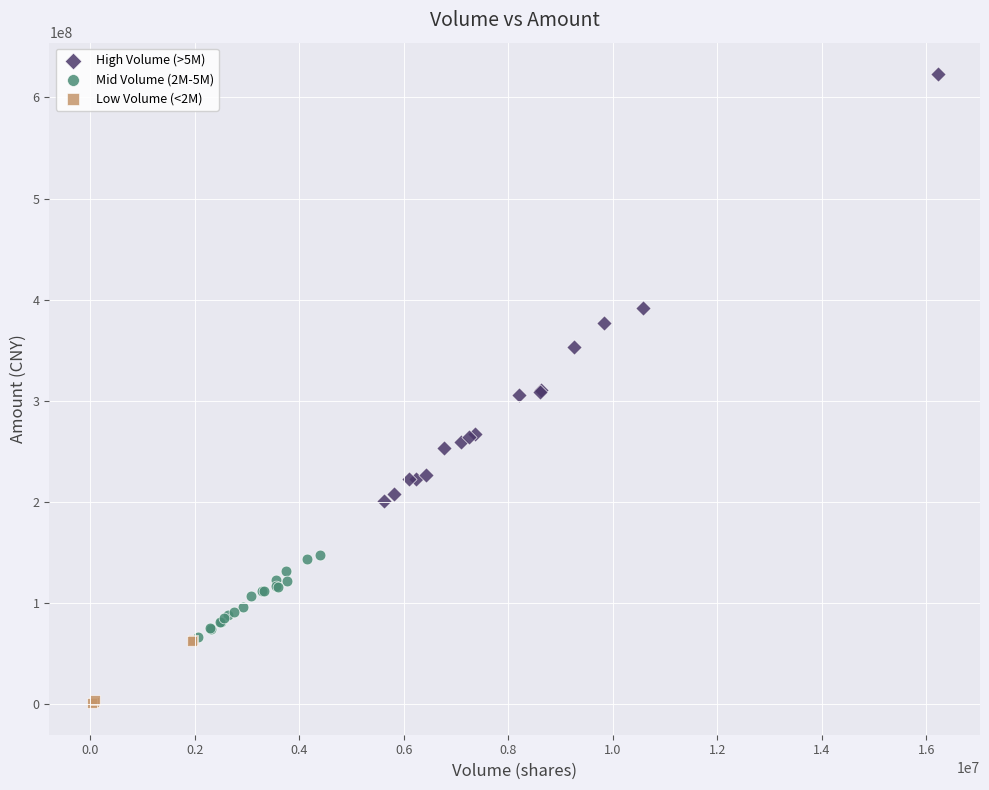

Which series contains the highest Y value?

High Volume (>5M)